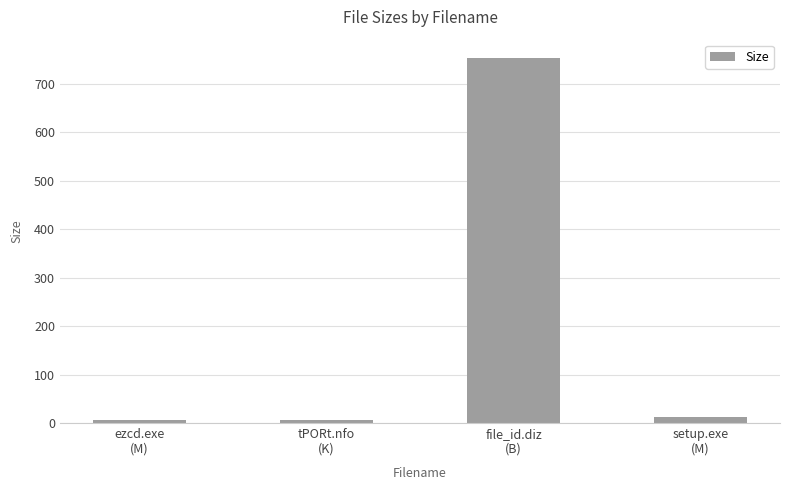

How many data points are less than 12?

2